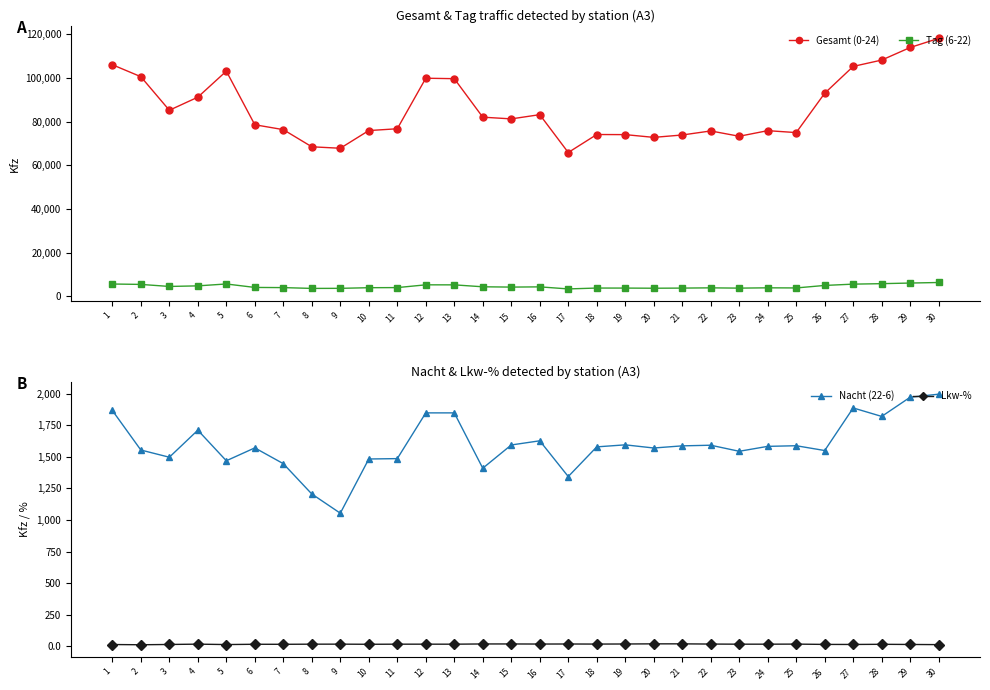

At which label does Lkw-% reach its minimum?

2